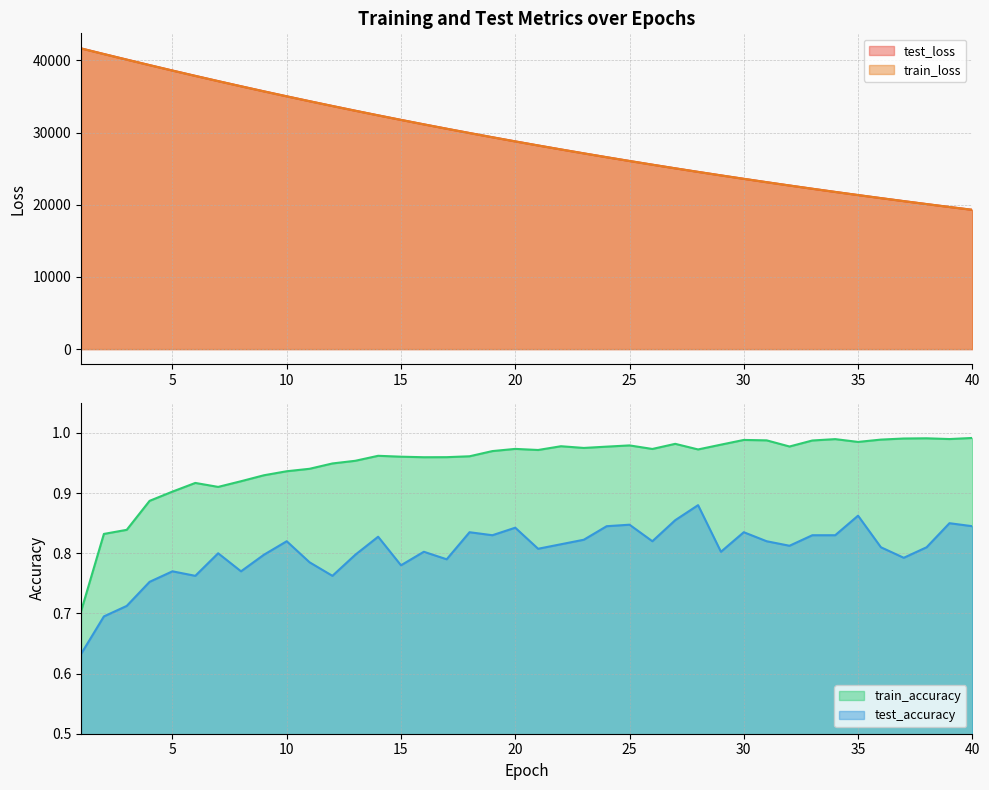

True or false: train_accuracy has a value of 1.4 at 14.

False